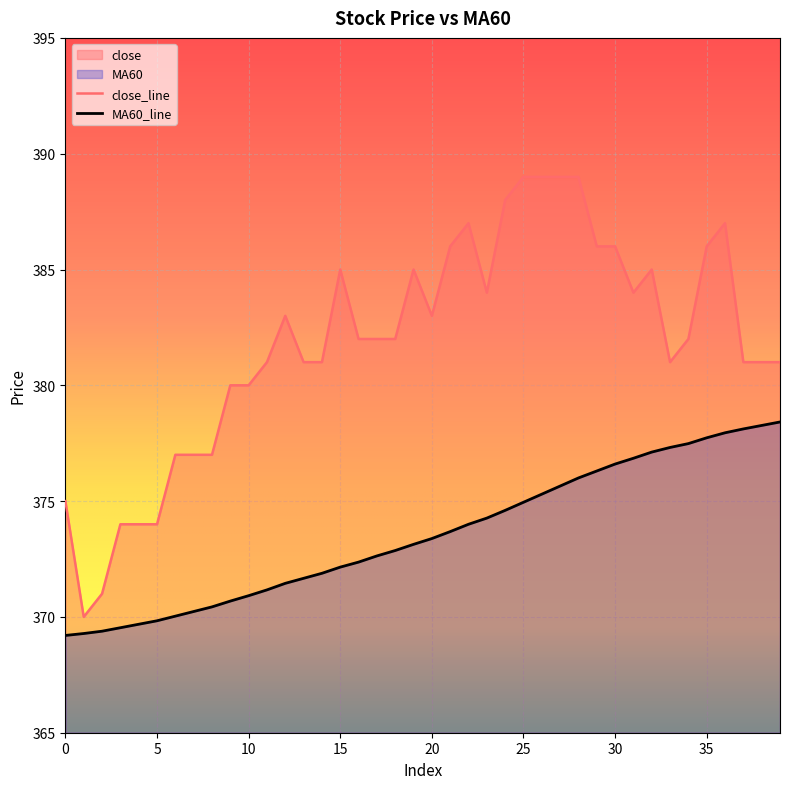

At which label does close reach its peak?

25